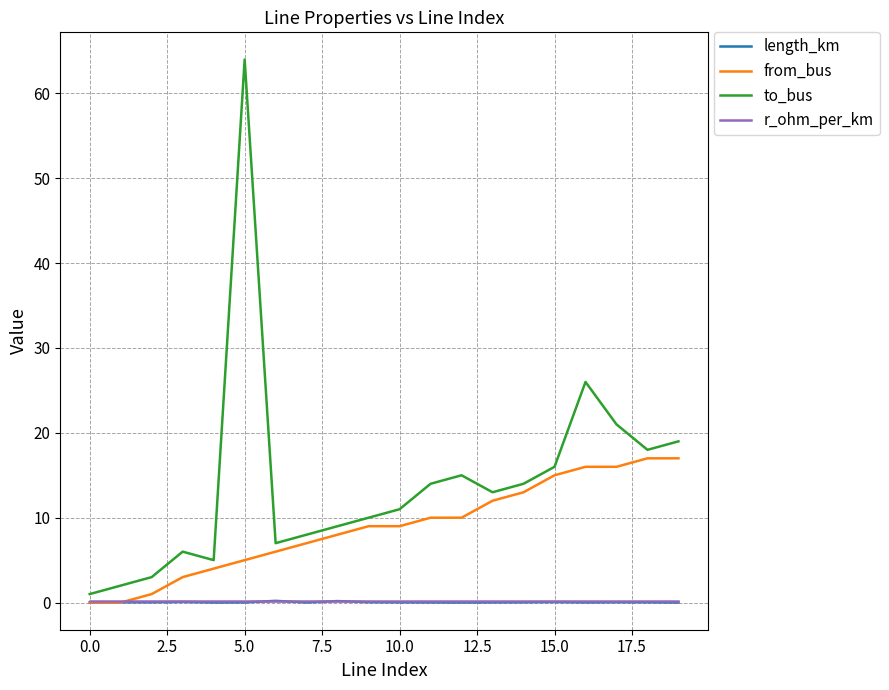

What are all the series names shown in the legend?

length_km, from_bus, to_bus, r_ohm_per_km